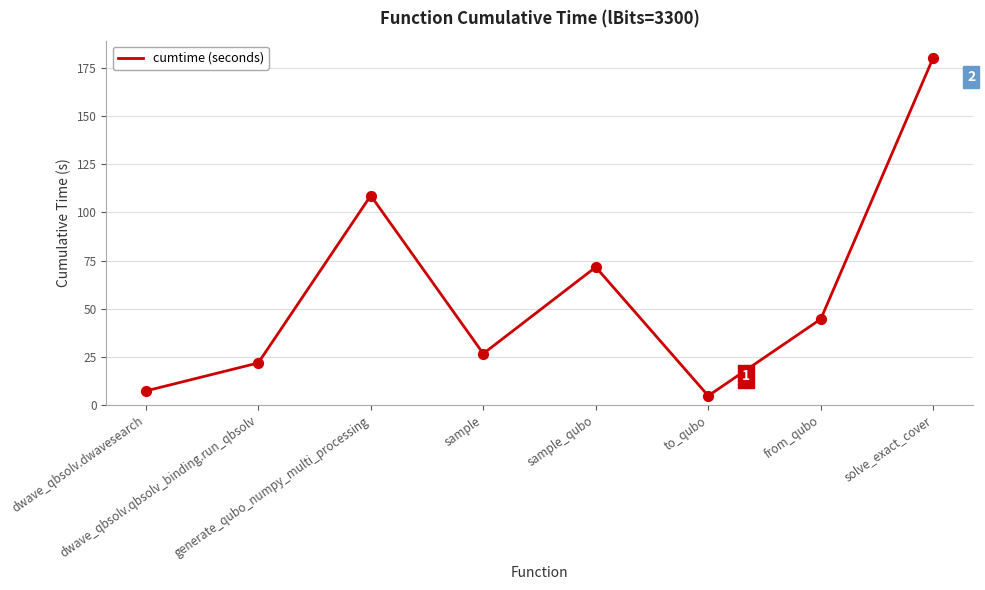

Approximately how many times larger is the value at generate_qubo_numpy_multi_processing compared to to_qubo?

22.7